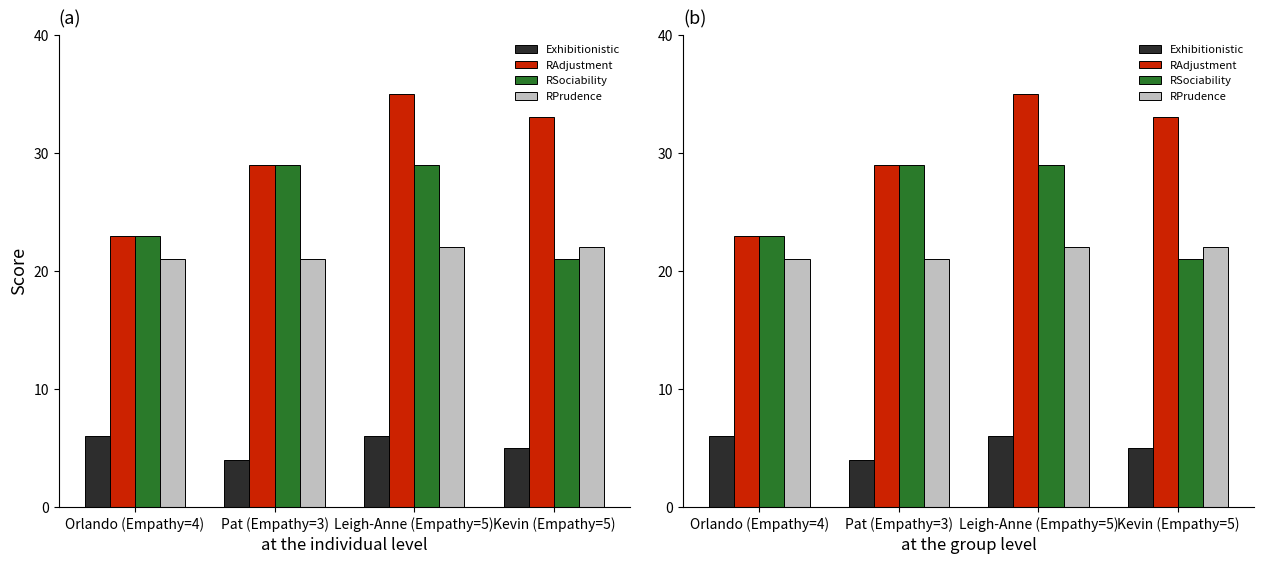

What is the sum of all RAdjustment values?

120